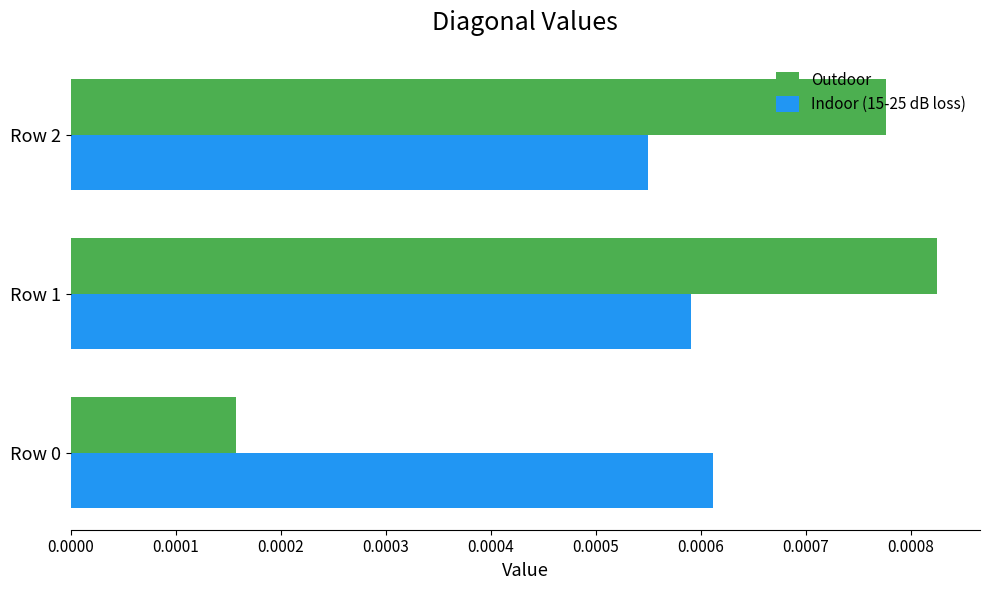

Which category has the highest value across all series?

Row 1